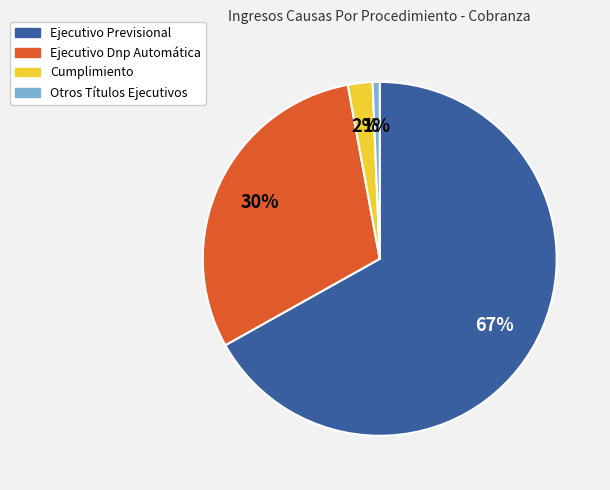

What is the ratio of the value at Ejecutivo Previsional to the value at Ejecutivo Dnp Automática?

2.2